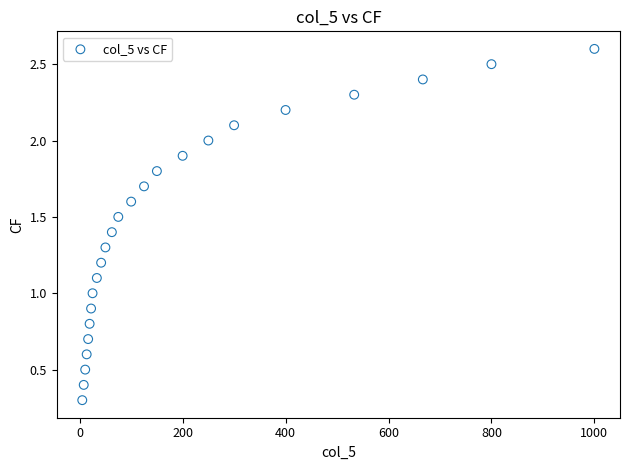

What is the range of X values (max minus min)?

995.0